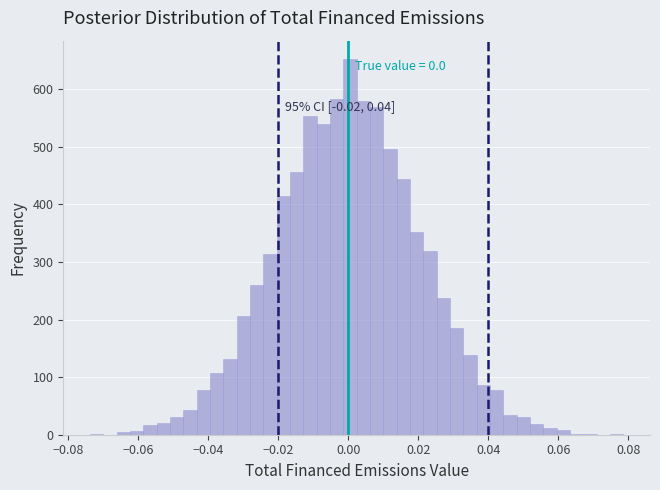

Around what value on the x-axis is the tallest bar? Give the approximate position of its centre, as read against the axis.

0.000